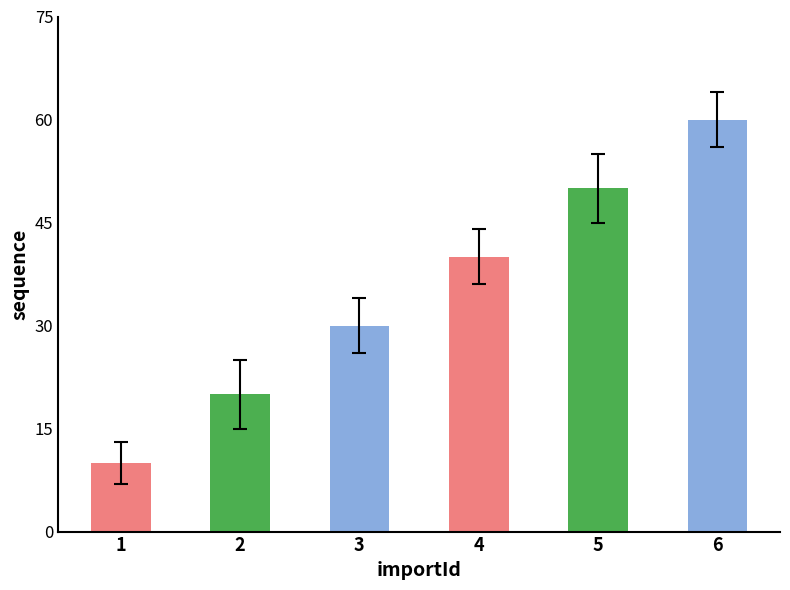

What is the difference between the values at 4 and 5?

10